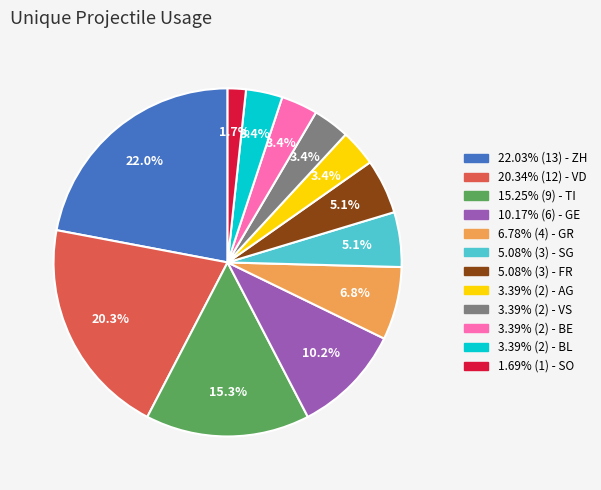

Is there any slice that represents more than half of the pie?

No